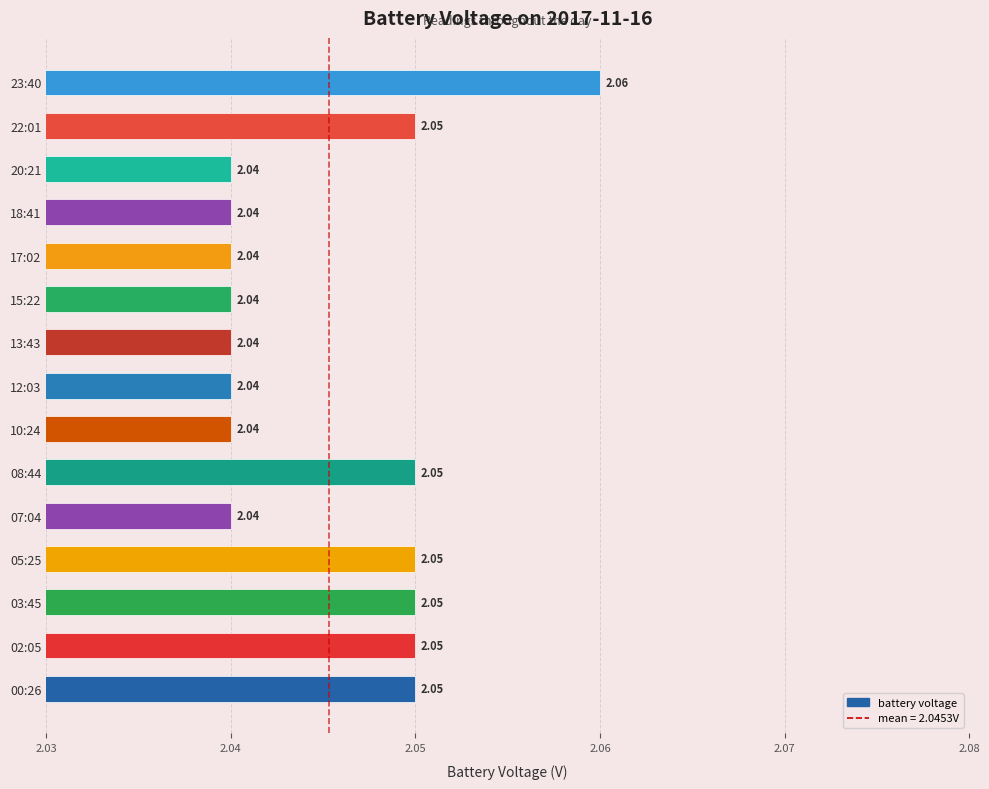

At which category does the chart reach its peak across all series?

23:40